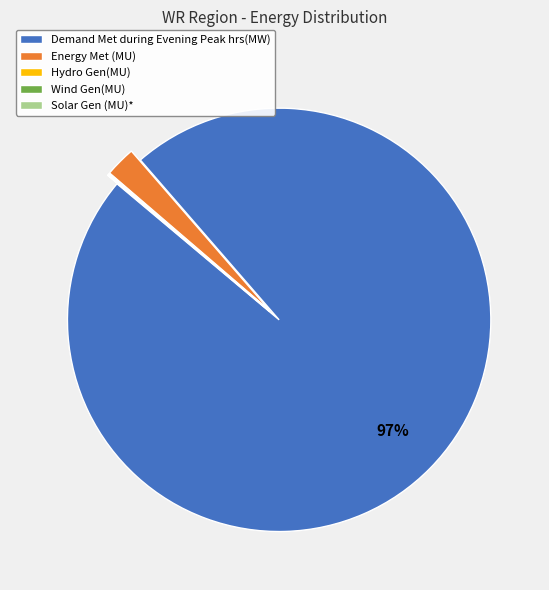

What is the largest slice in the pie chart?

Demand Met during Evening Peak hrs(MW)